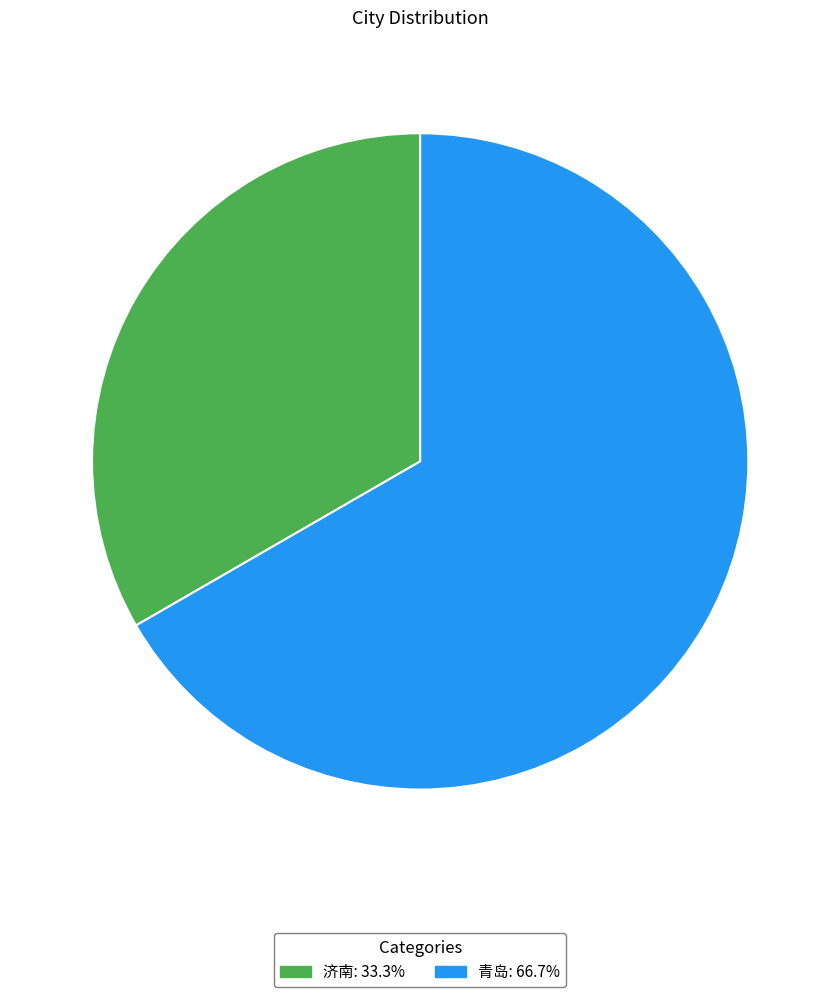

How many segments does this pie chart have?

2